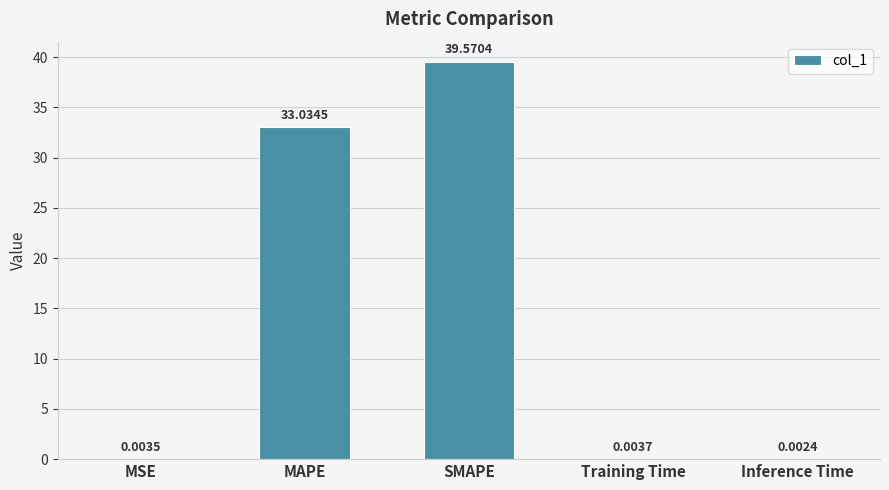

Between Inference Time and MAPE, which is larger?

MAPE